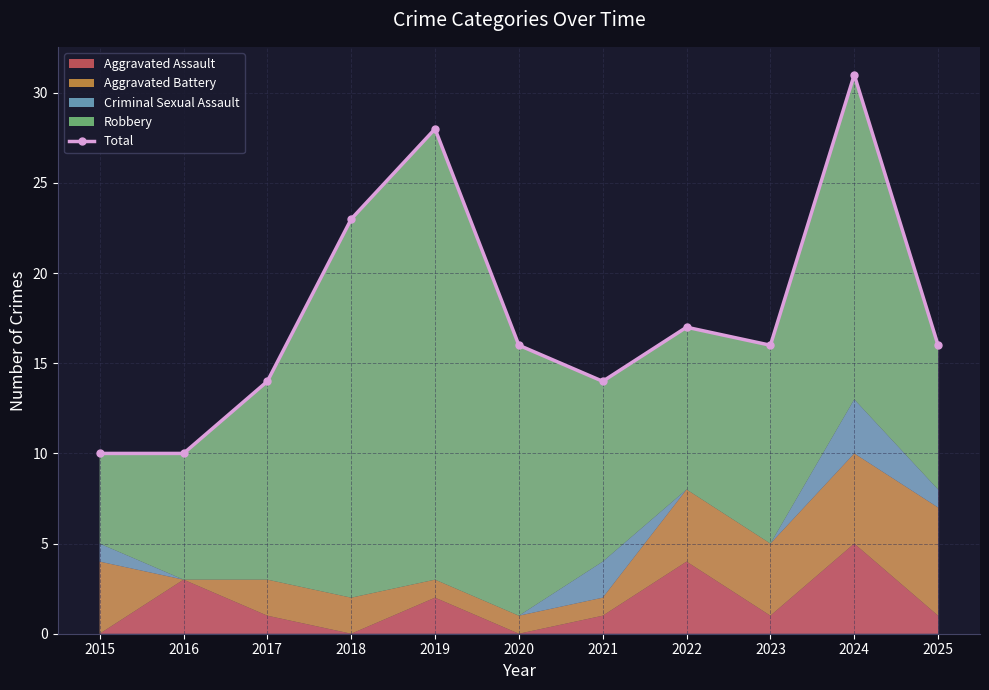

True or false: the data has more than 0 interior local peaks.

True